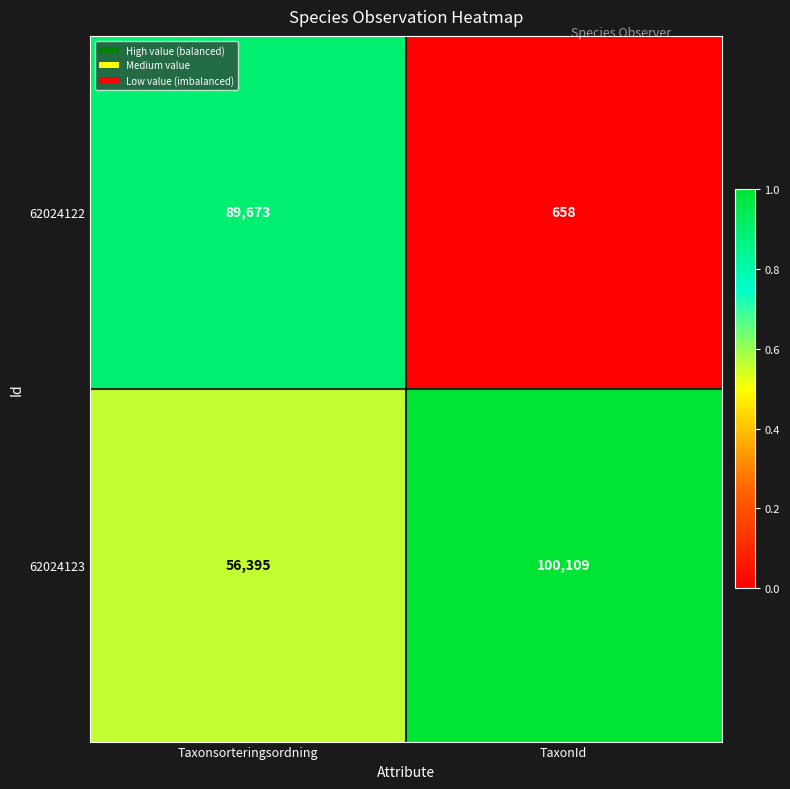

At which category is the sum across all series the highest?

Taxonsorteringsordning